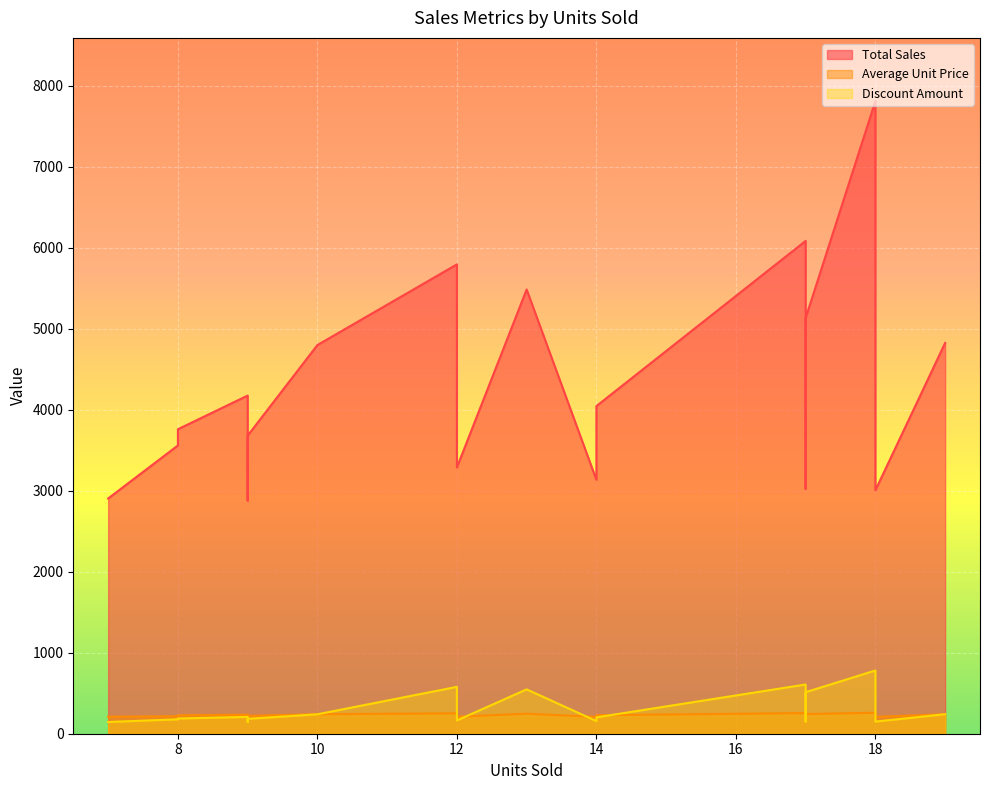

What is the total value across all series at 12?

6627